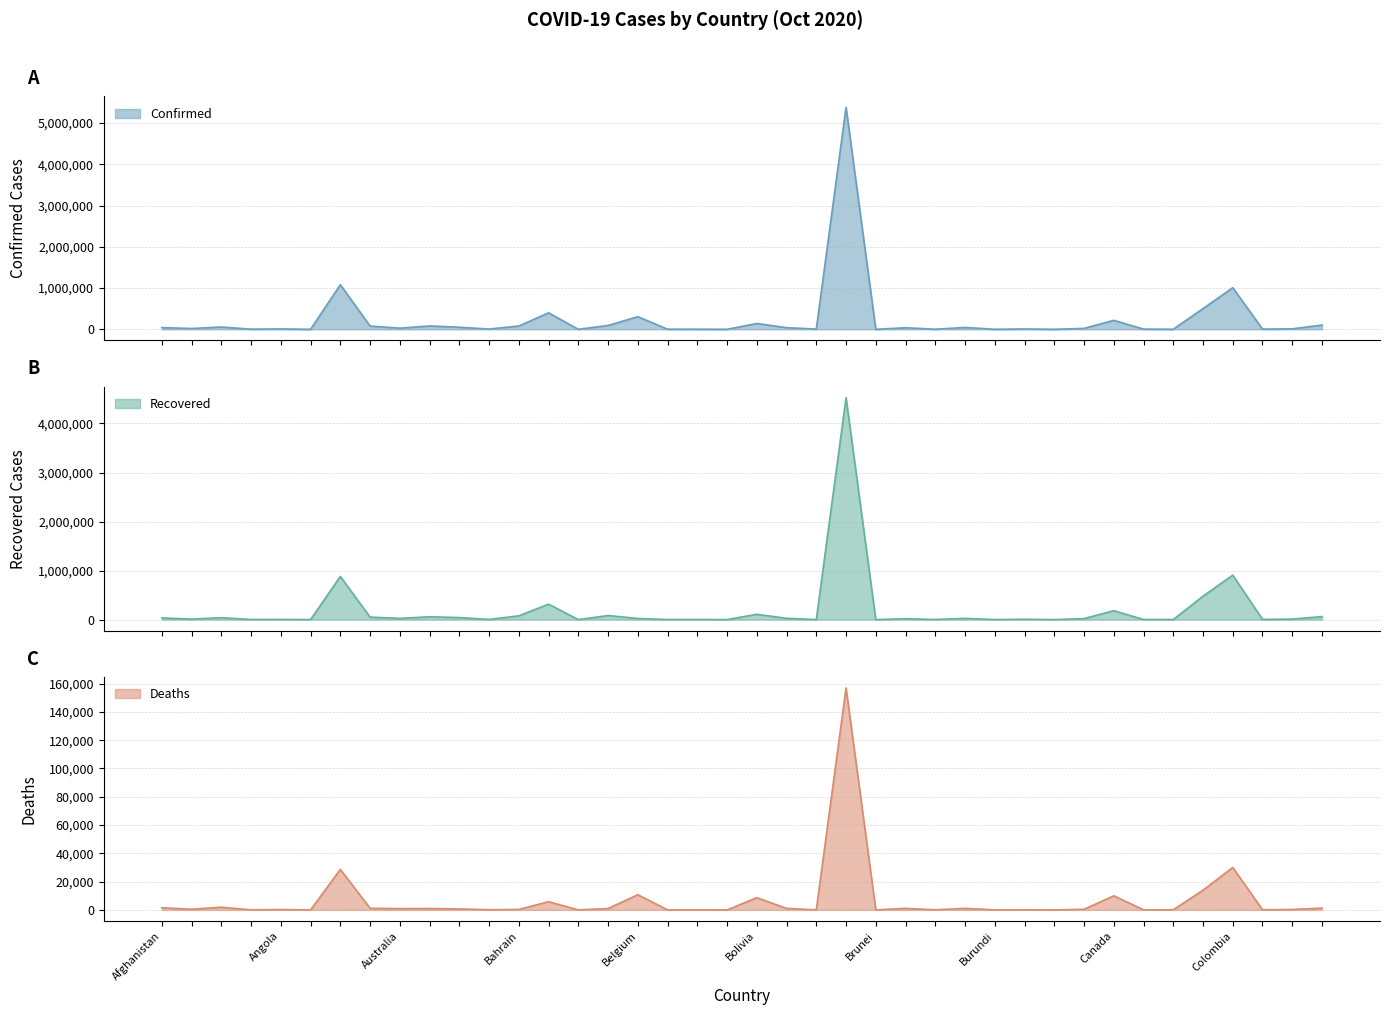

Rank the series by their maximum value, from lowest to highest.

Deaths, Recovered, Confirmed